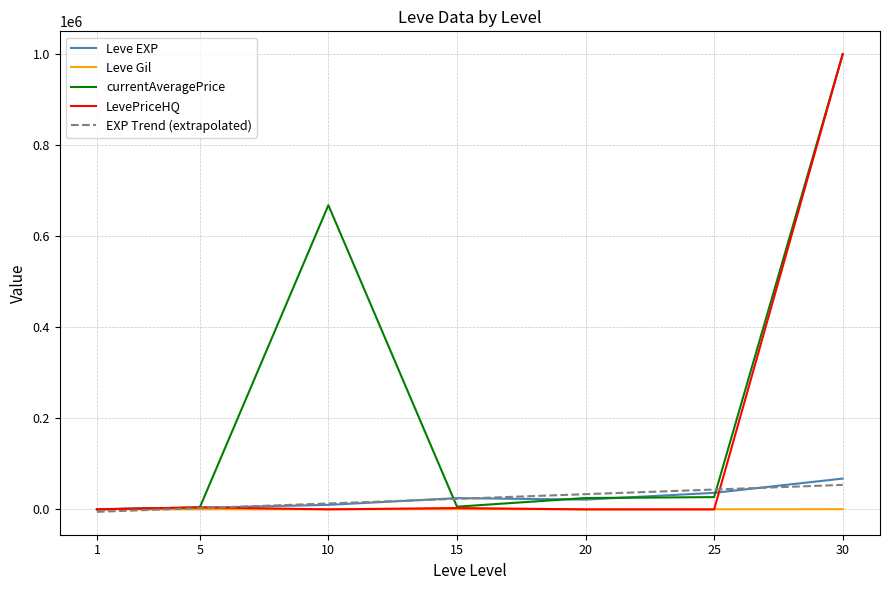

At which category is the sum across all series the highest?

30